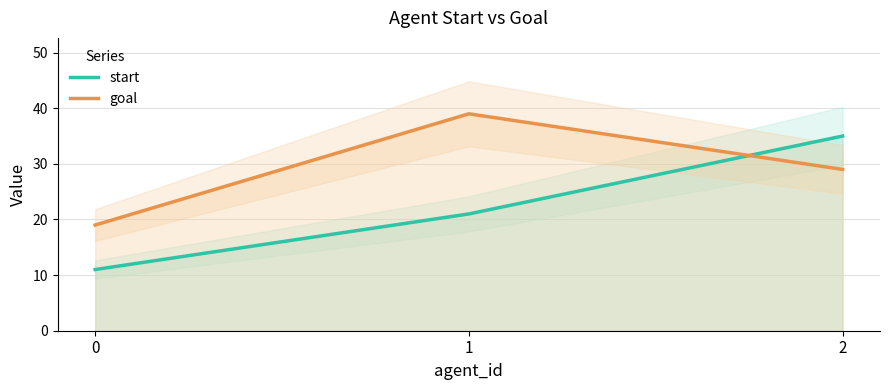

List the series in order of their overall mean, lowest first.

start, goal